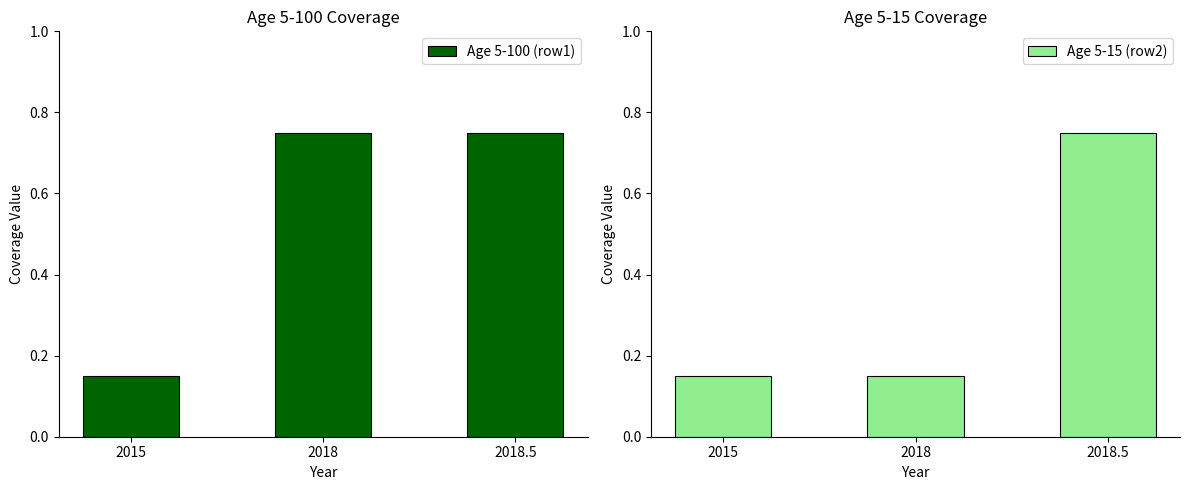

What is the lowest value of the Age 5-15 (row2) series?

0.1